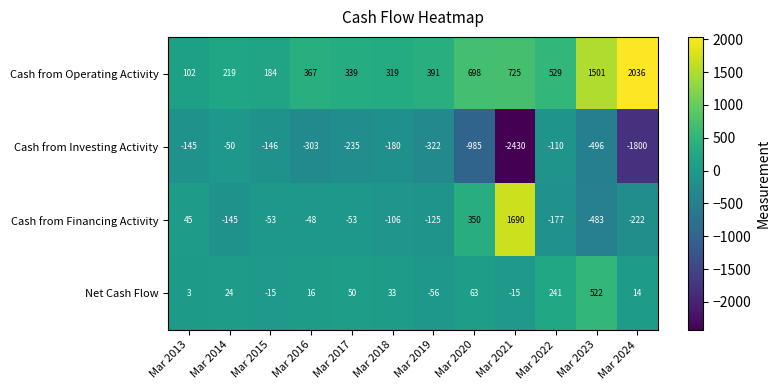

The value of Cash from Investing Activity at Mar 2024 is -1800. True or false?

True